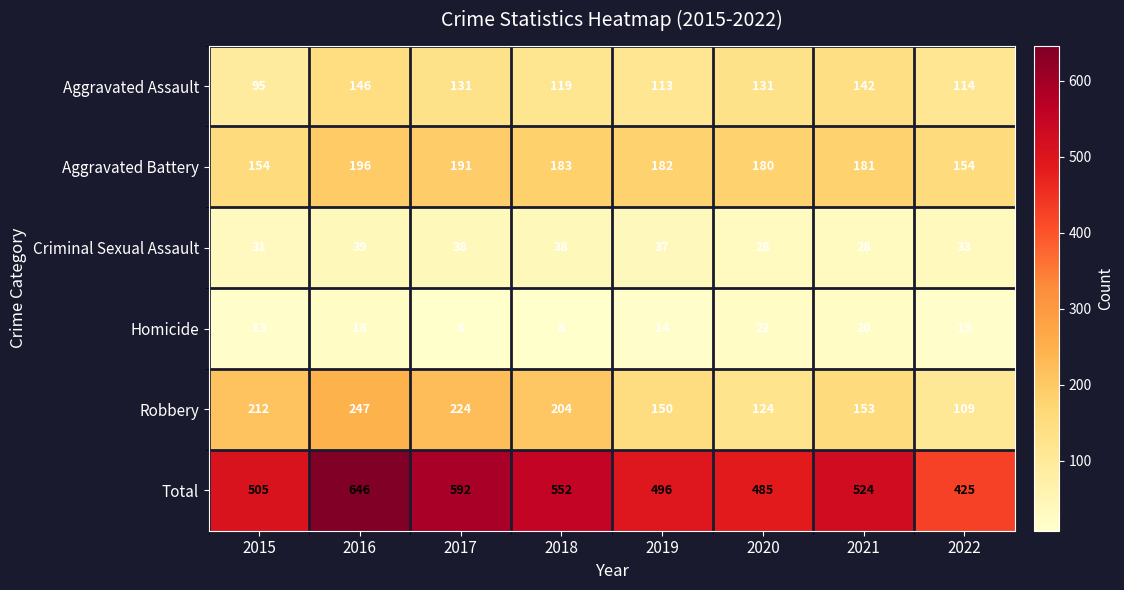

What is the average value of the Robbery series?

178